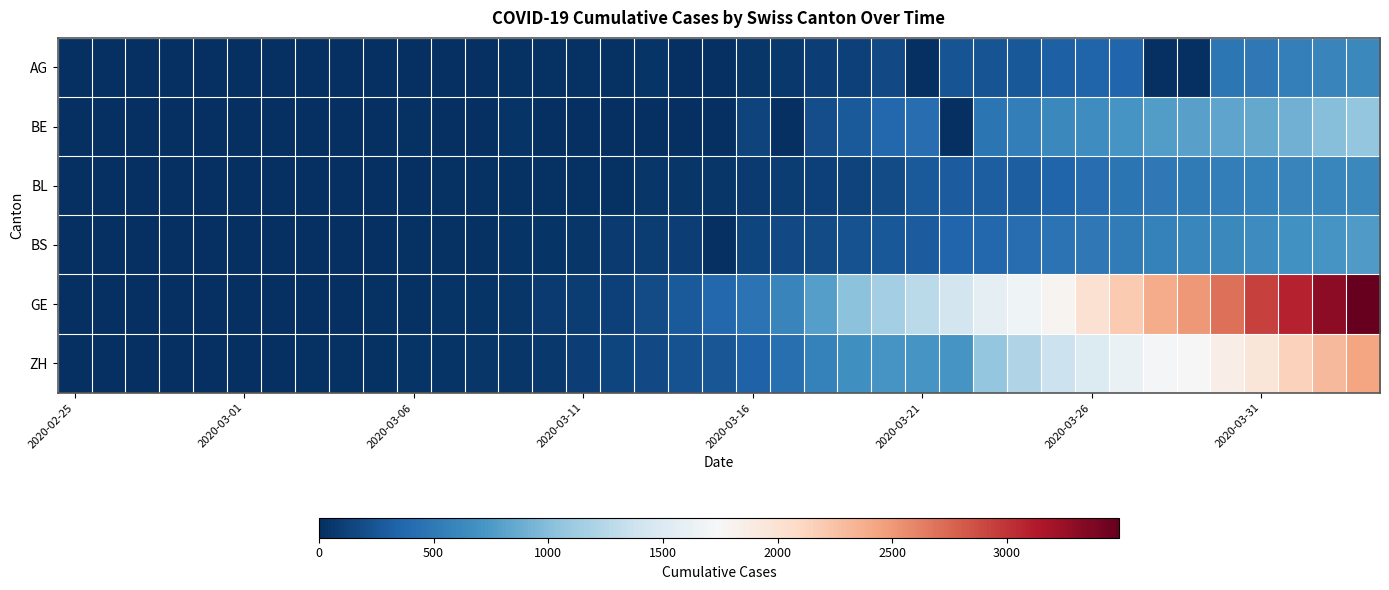

Which series has the widest spread of values?

GE